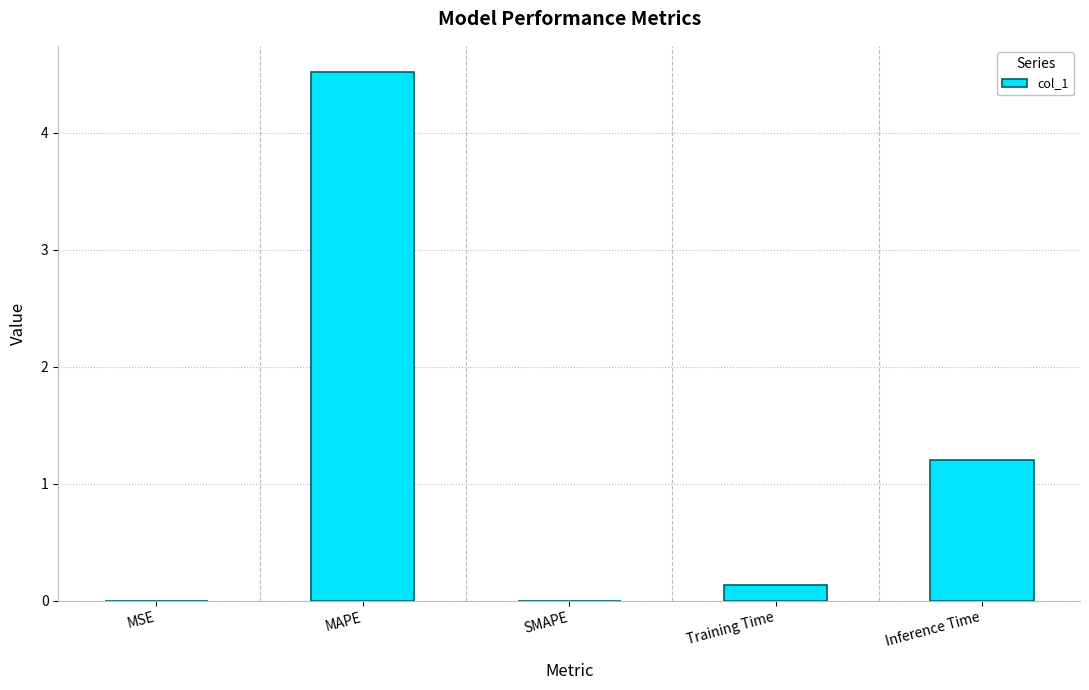

At which category does the chart reach its peak across all series?

MAPE